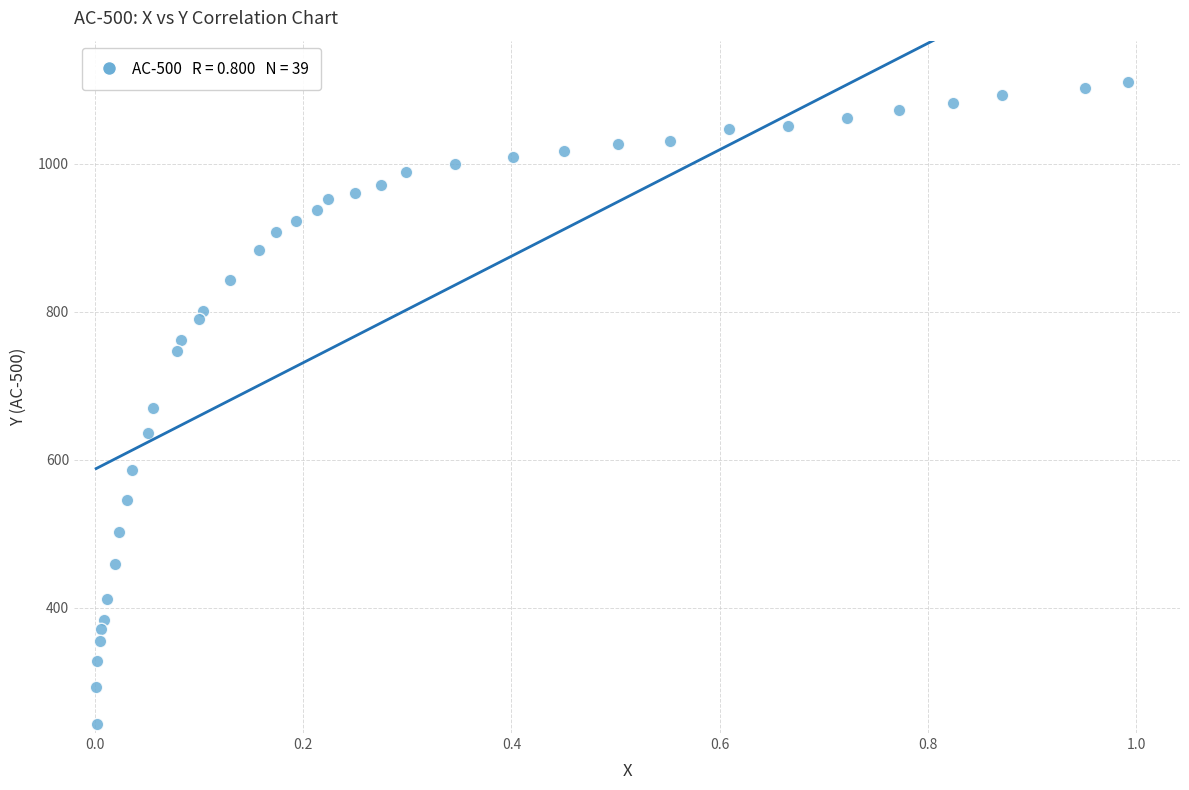

What is the range of X values (max minus min)?

1.0